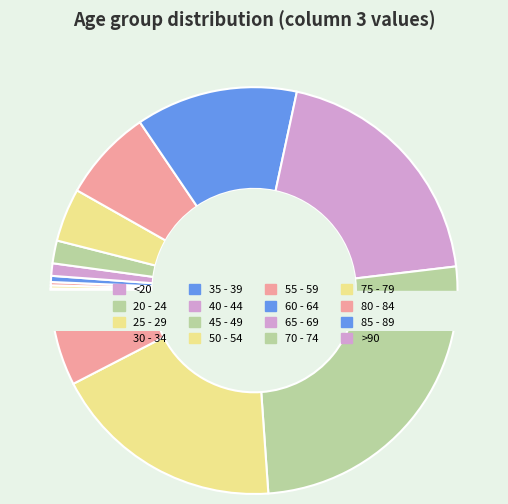

What percentage is NOT represented by 70 - 74?

74.2%